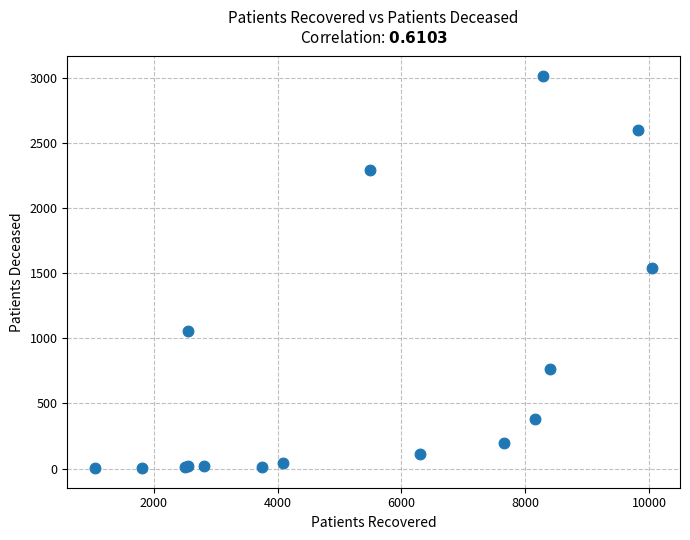

What Y value in the scatter plot is closest to 1509?

1544